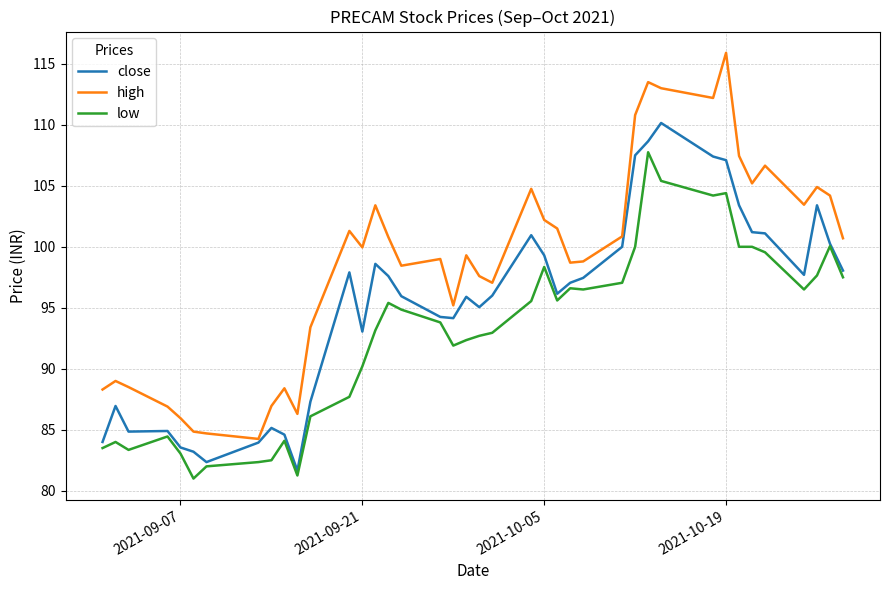

True or false: high and low intersect in this chart.

False